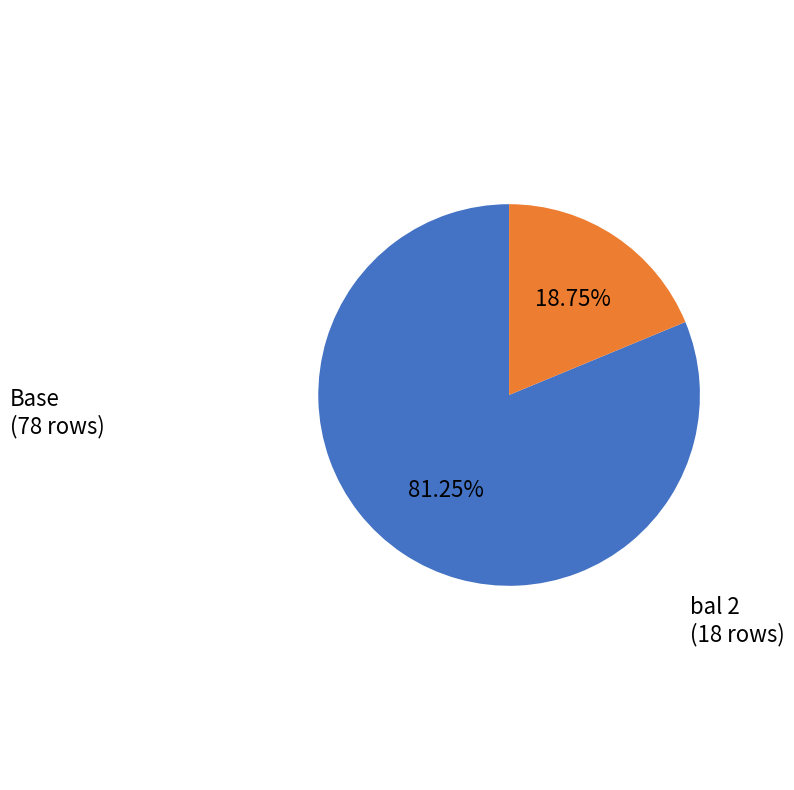

Approximately how many times larger is the value at Base compared to bal 2?

4.3